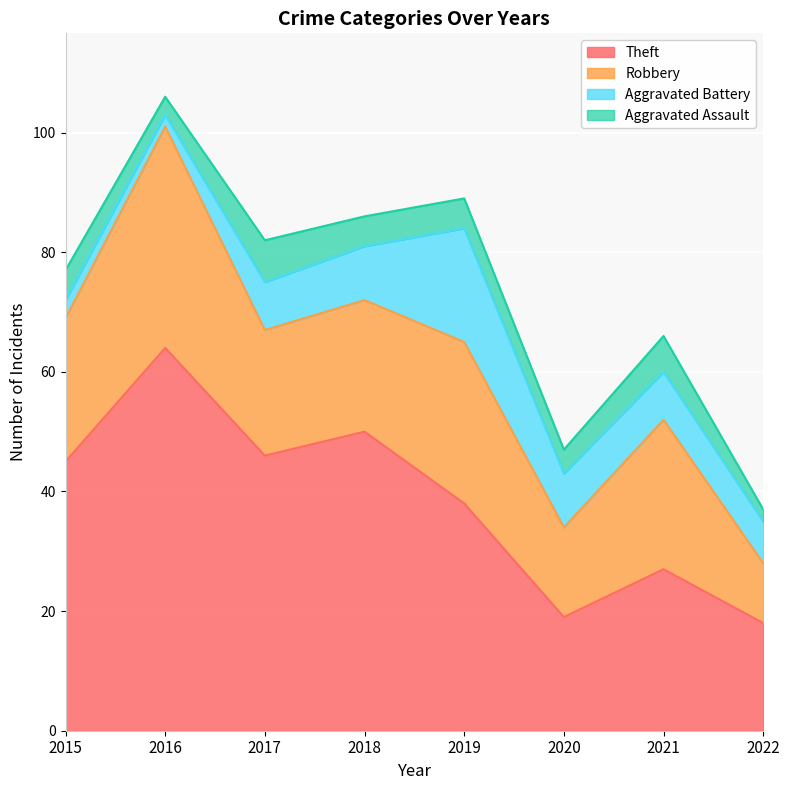

How many lines are shown in the chart?

4